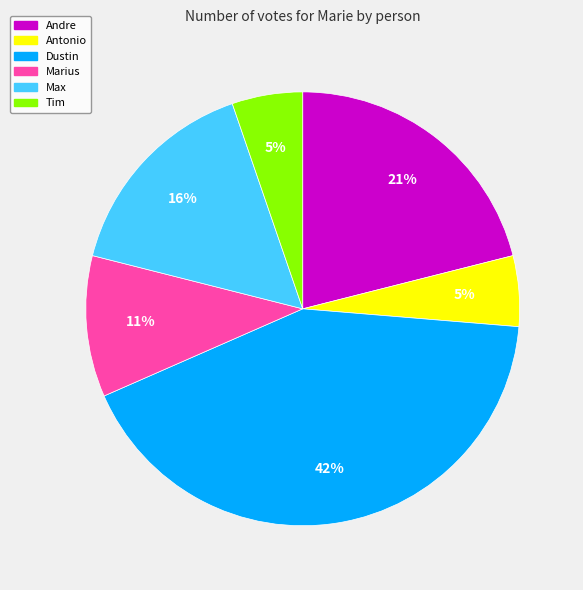

To the nearest percent, what is the average slice percentage?

17%